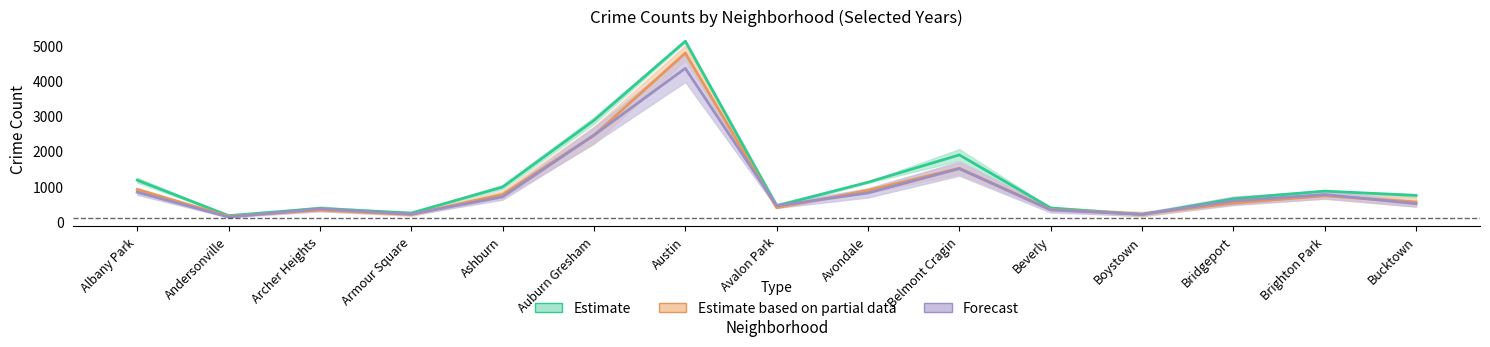

How many lines are shown in the chart?

3